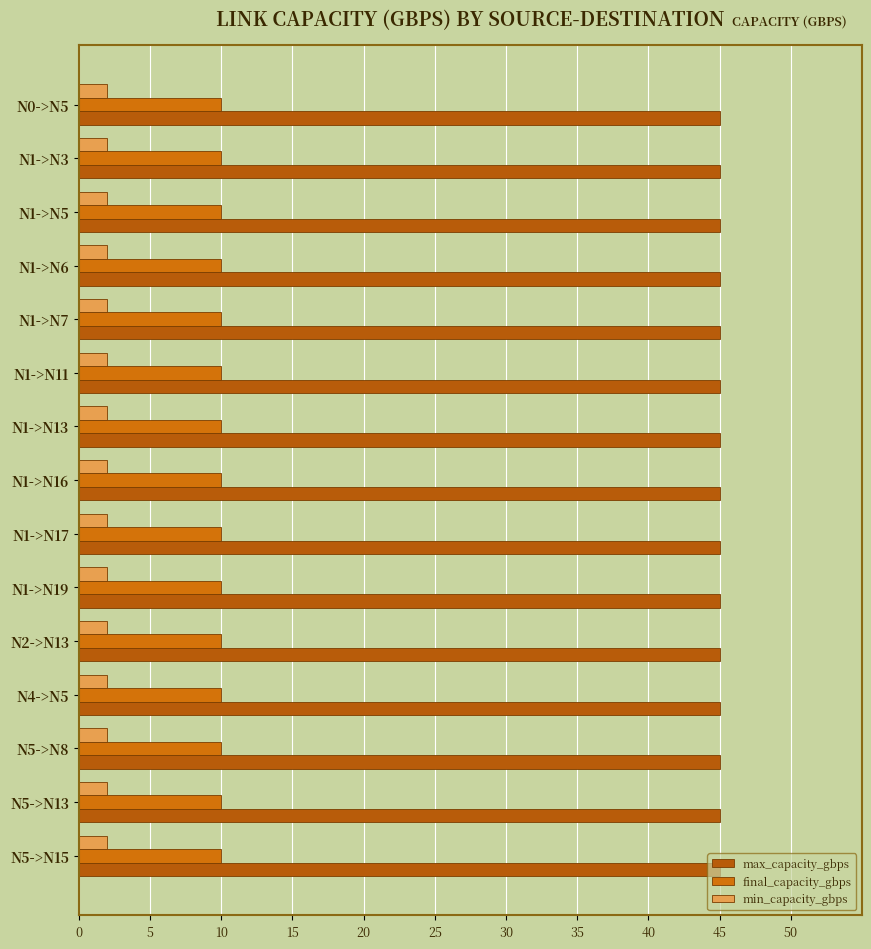

What is the highest value of the final_capacity_gbps series?

10